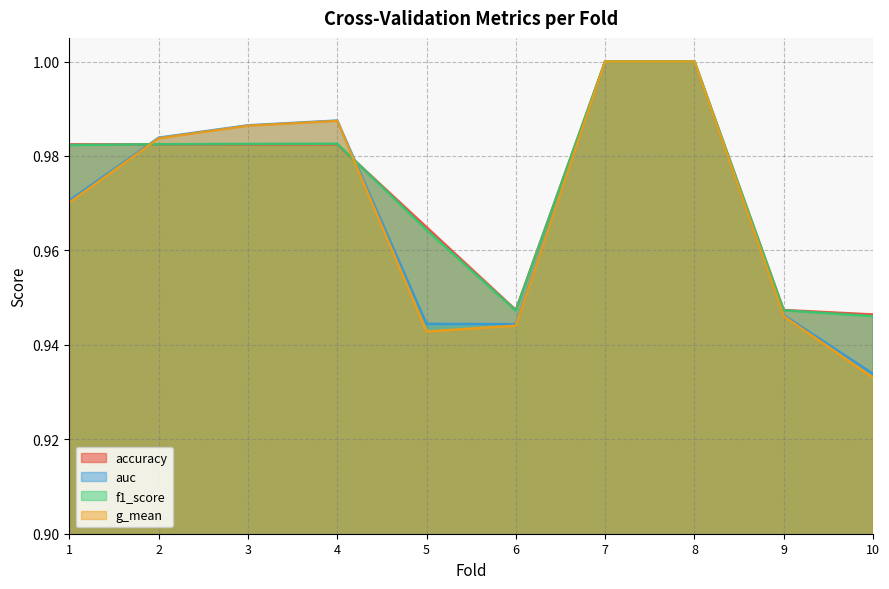

What is the sum of all g_mean values?

9.7